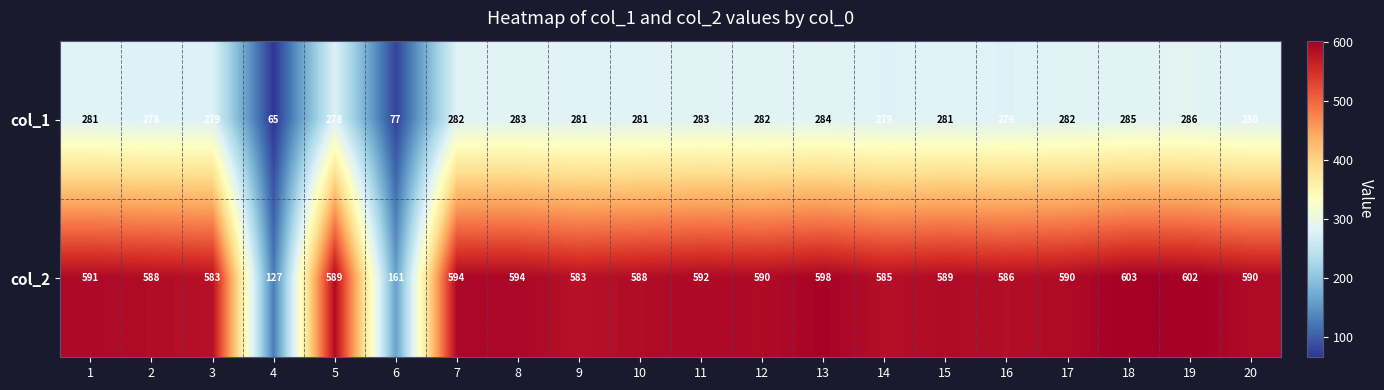

The col_2 series shows 382 at 9. True or false?

False